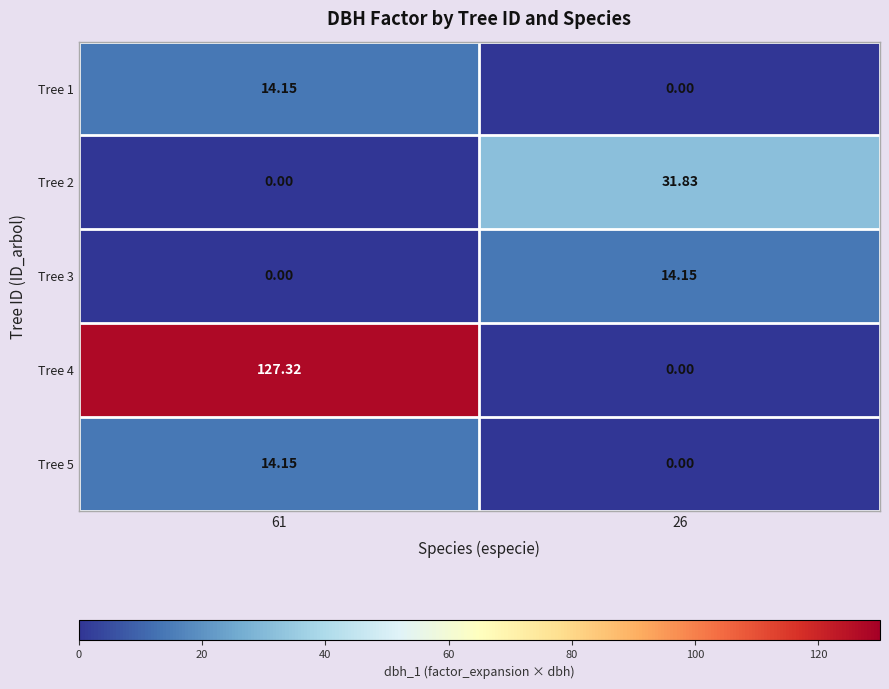

Is the value of Tree 5 at 61 greater than the value of Tree 2 at 61?

Yes